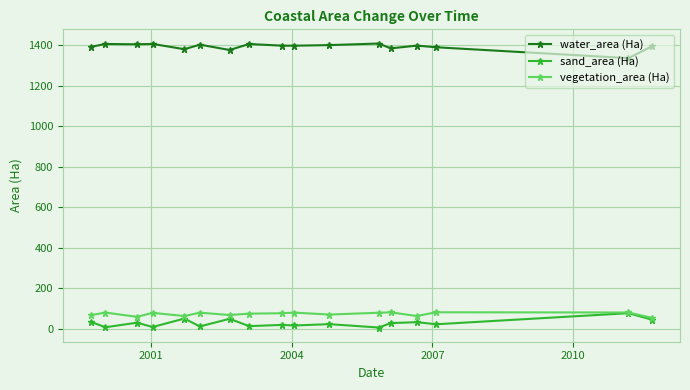

Which series has the largest total across all categories?

water_area (Ha)